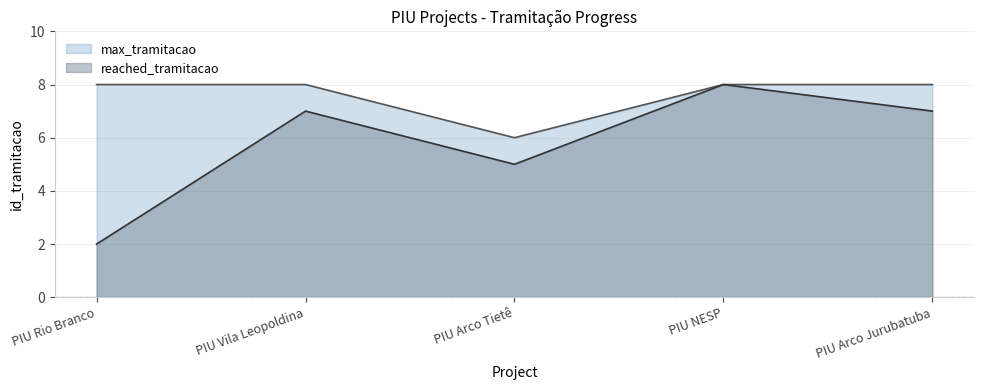

Which series has the widest spread of values?

reached_tramitacao